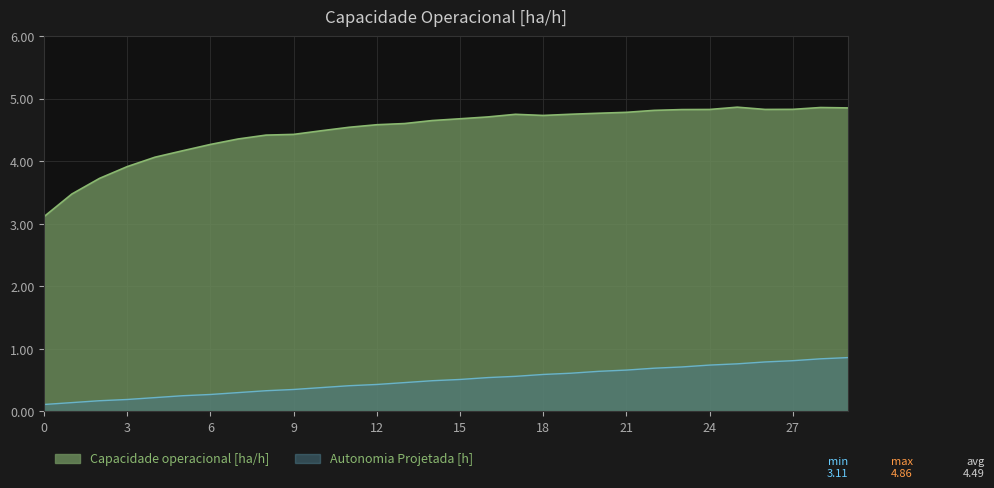

Reading left to right, list all the values displayed in this chart.

Capacidade operacional [ha/h]: 3.1	3.5	3.7	3.9	4.1	4.2	4.3	4.4	4.4	4.4	4.5	4.5	4.6	4.6	4.6	4.7	4.7	4.7	4.7	4.7	4.8	4.8	4.8	4.8	4.8	4.9	4.8	4.8	4.9	4.9
Autonomia Projetada [h]: 0.1	0.1	0.2	0.2	0.2	0.2	0.3	0.3	0.3	0.3	0.4	0.4	0.4	0.5	0.5	0.5	0.5	0.6	0.6	0.6	0.6	0.7	0.7	0.7	0.7	0.8	0.8	0.8	0.8	0.9